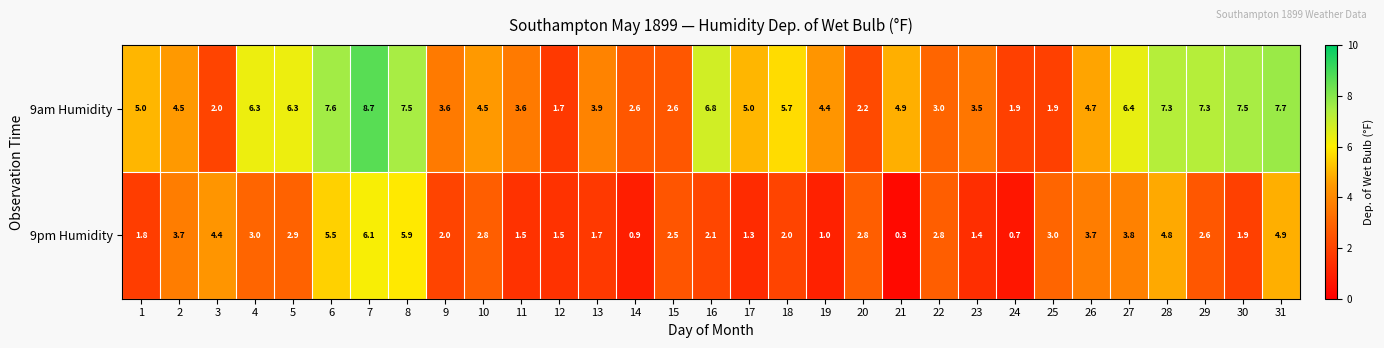

What is the highest value of the 9am Humidity series?

8.7